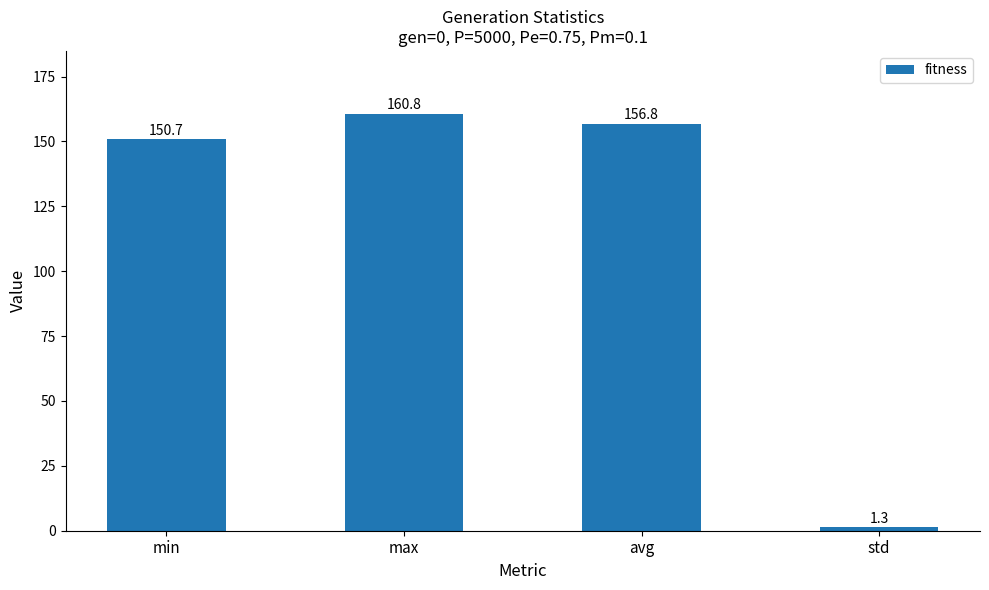

At which label is the value closest to 81?

min